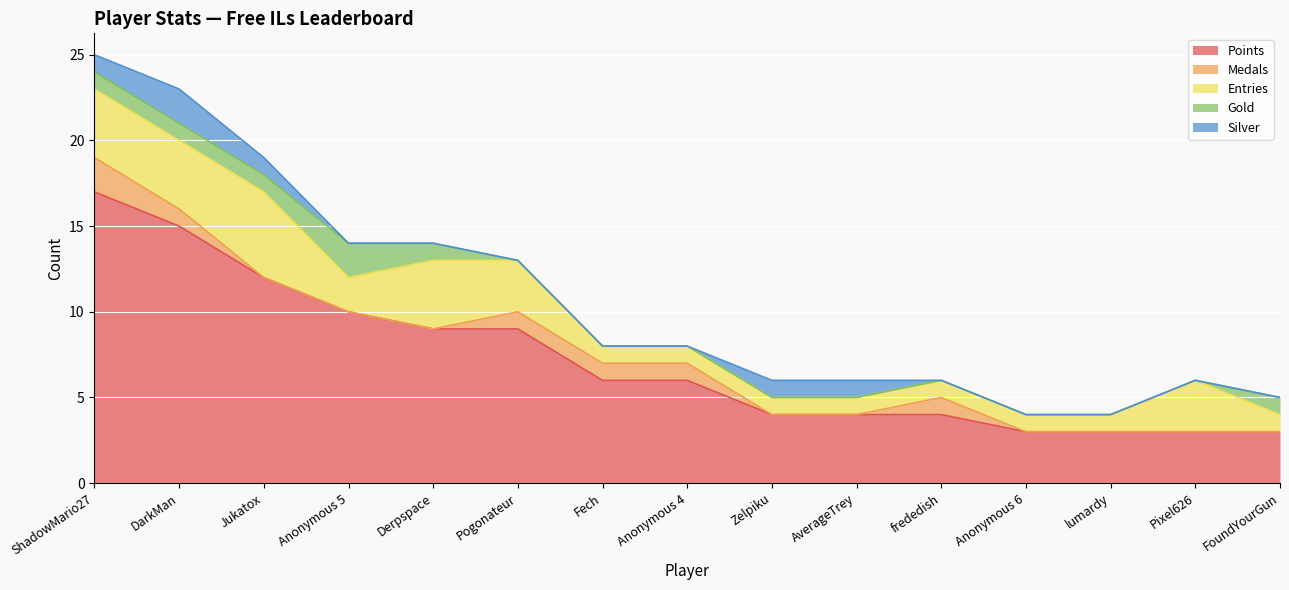

What is the label of the 6th point from the right?

AverageTrey